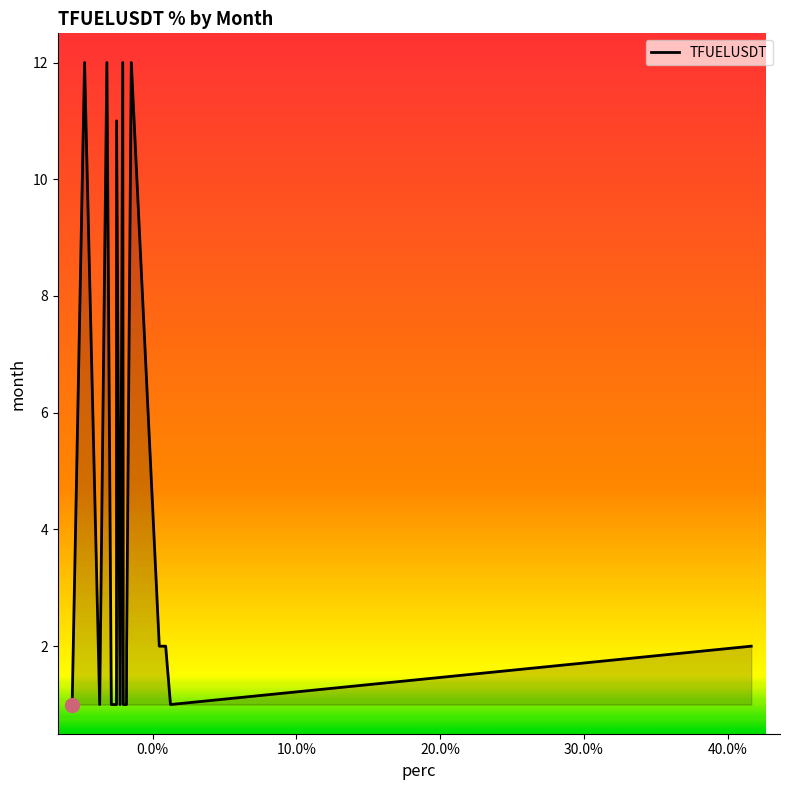

What is the difference between the maximum and minimum values?

11